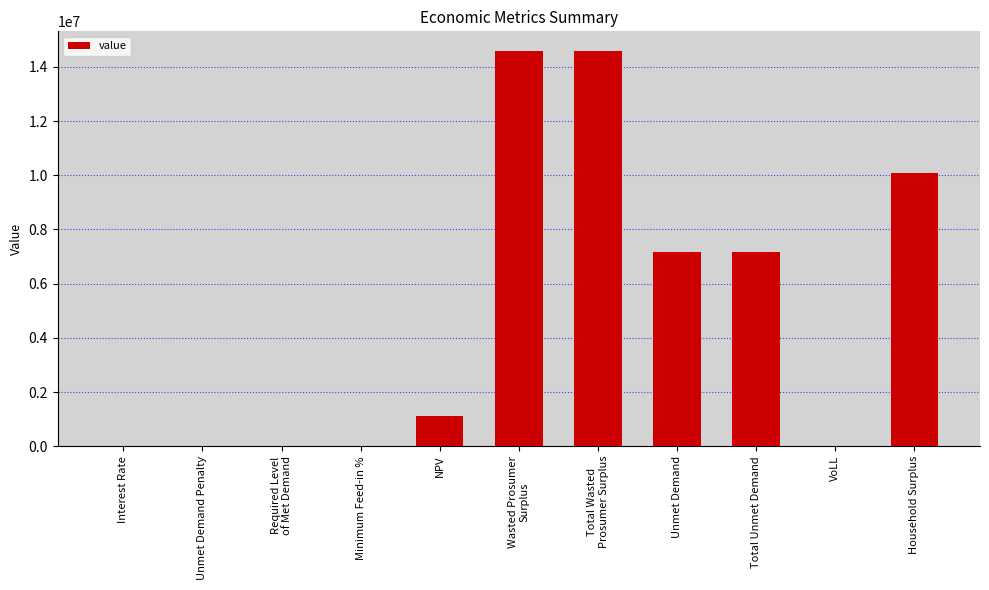

Which has a higher value, Unmet Demand Penalty or NPV?

NPV